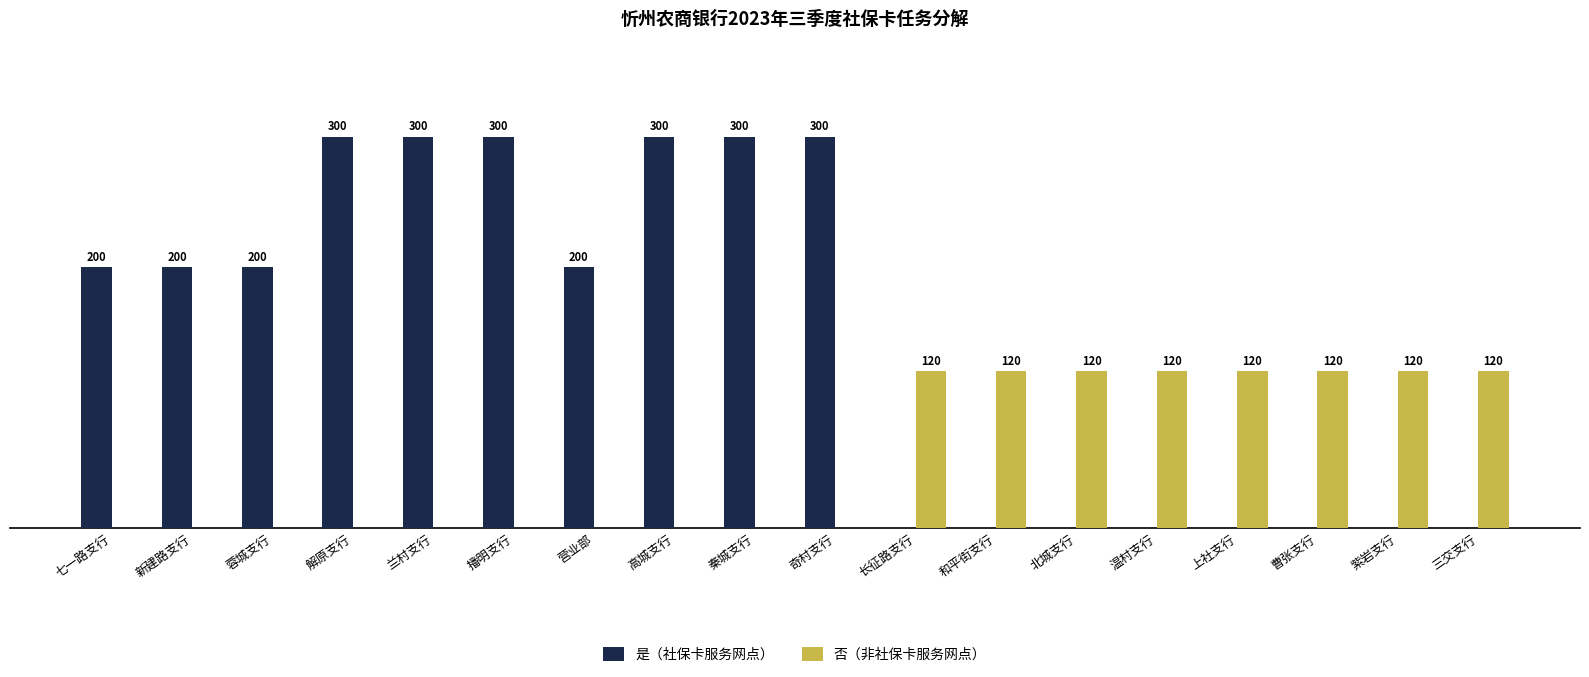

Which series changed the most between 兰村支行 and 长征路支行?

是（社保卡服务网点）